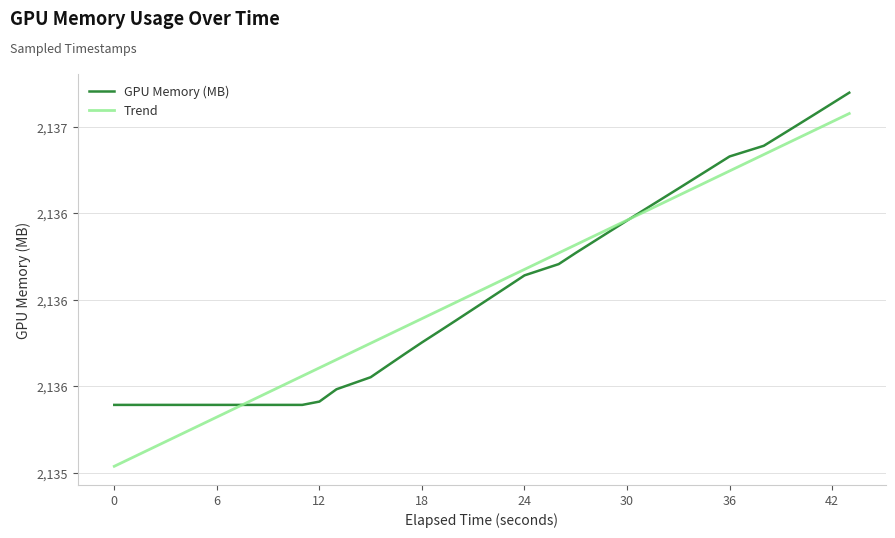

What is the average value of the Trend series?

2136.1